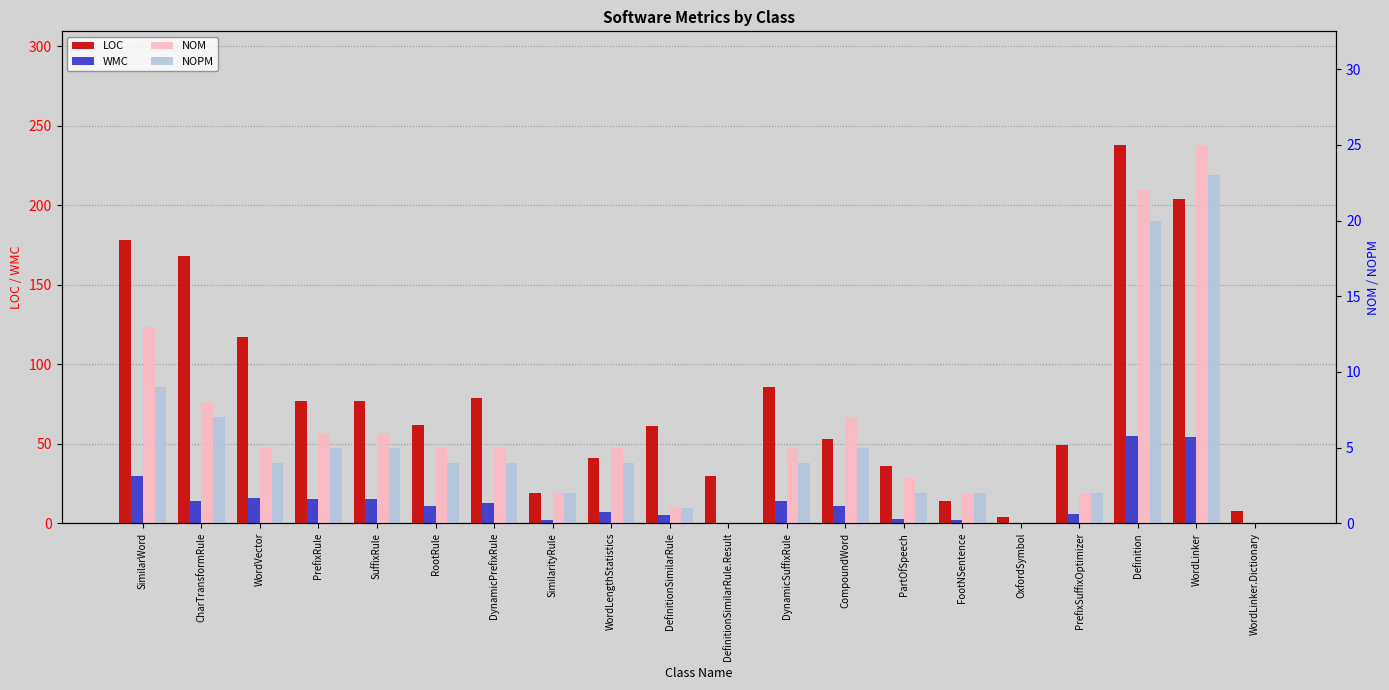

Which series has the widest spread of values?

LOC